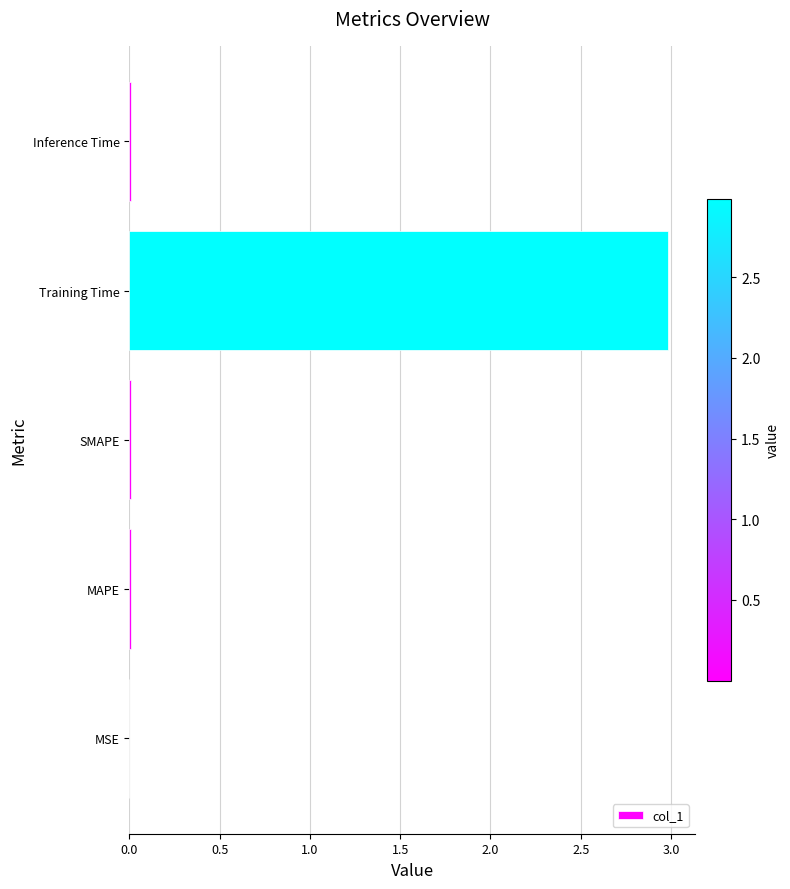

At which category does the chart reach its peak across all series?

Training Time